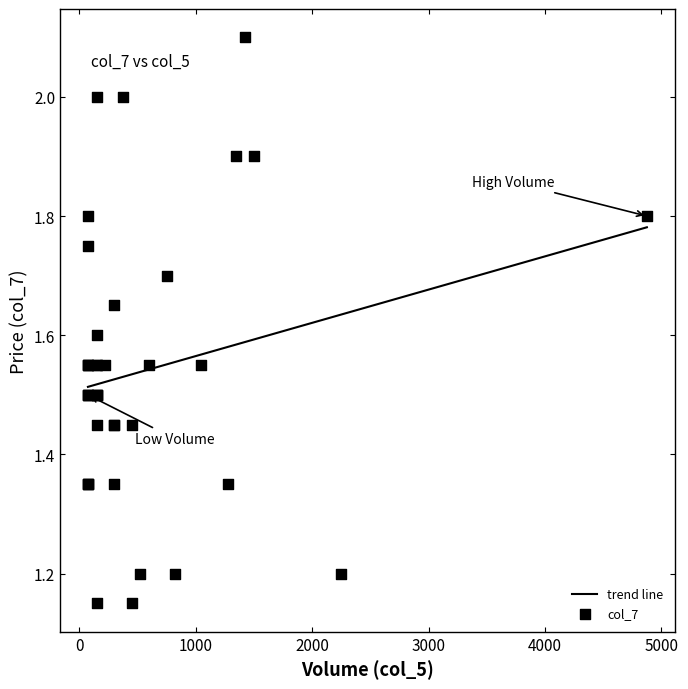

What is the change in value from 0 to 3000?

-0.1